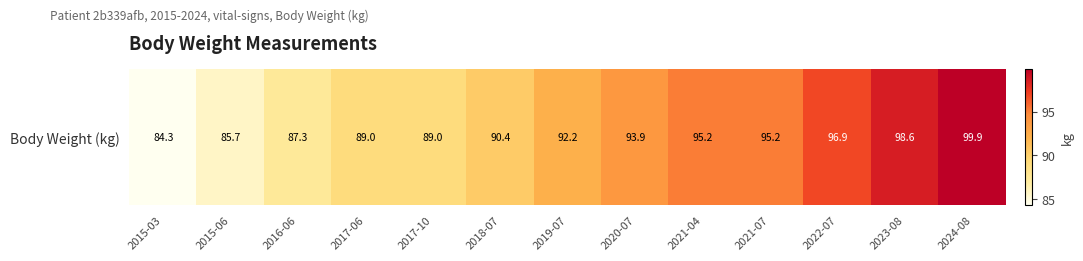

True or false: the data shows 143.9 at 2015-03.

False